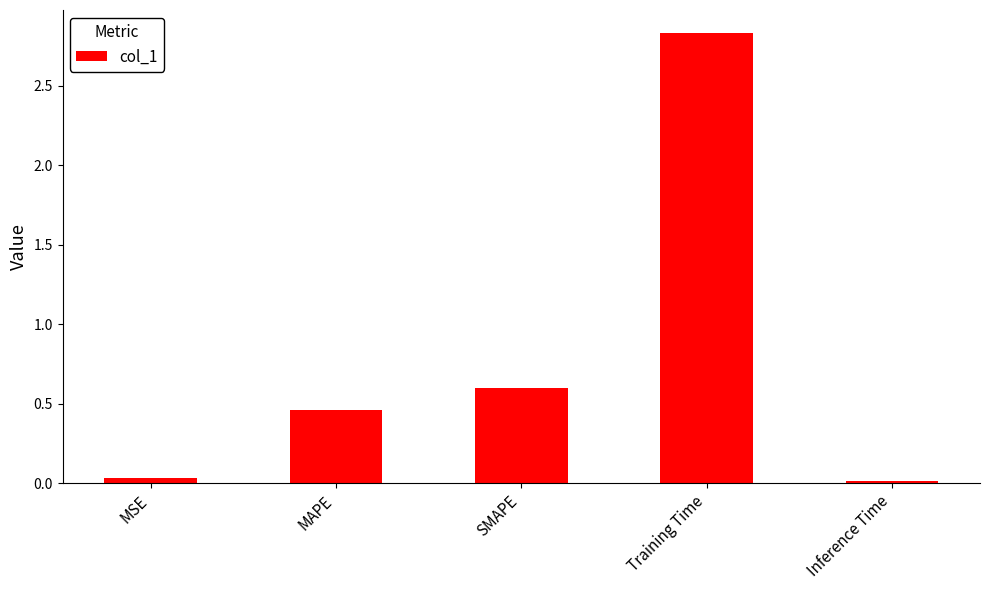

Which category has the highest value across all series?

Training Time